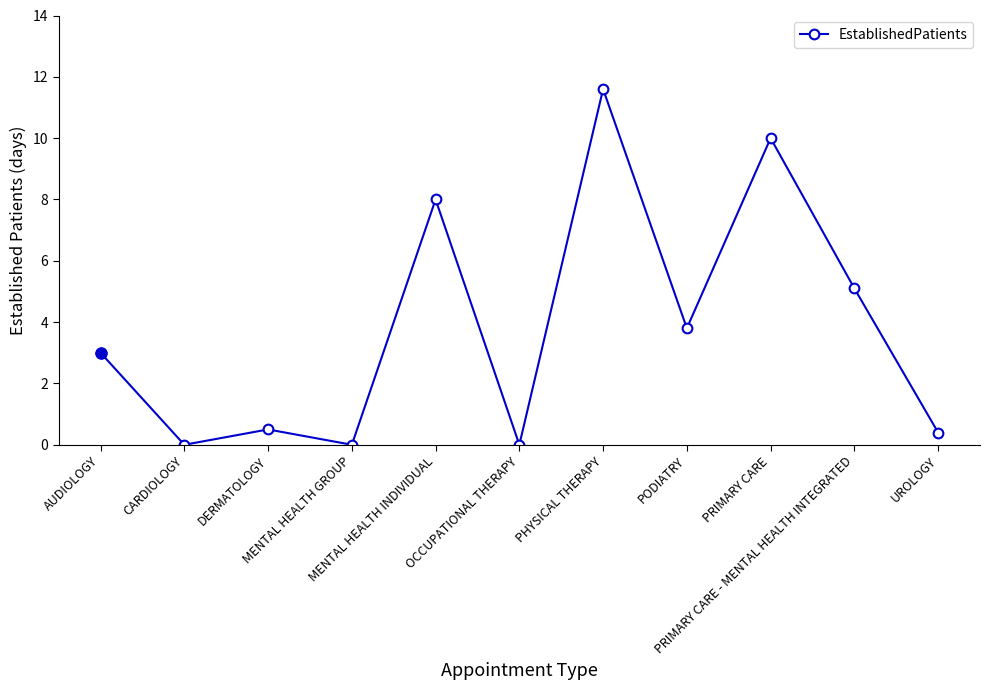

True or false: the data has more than 0 interior local peaks.

True